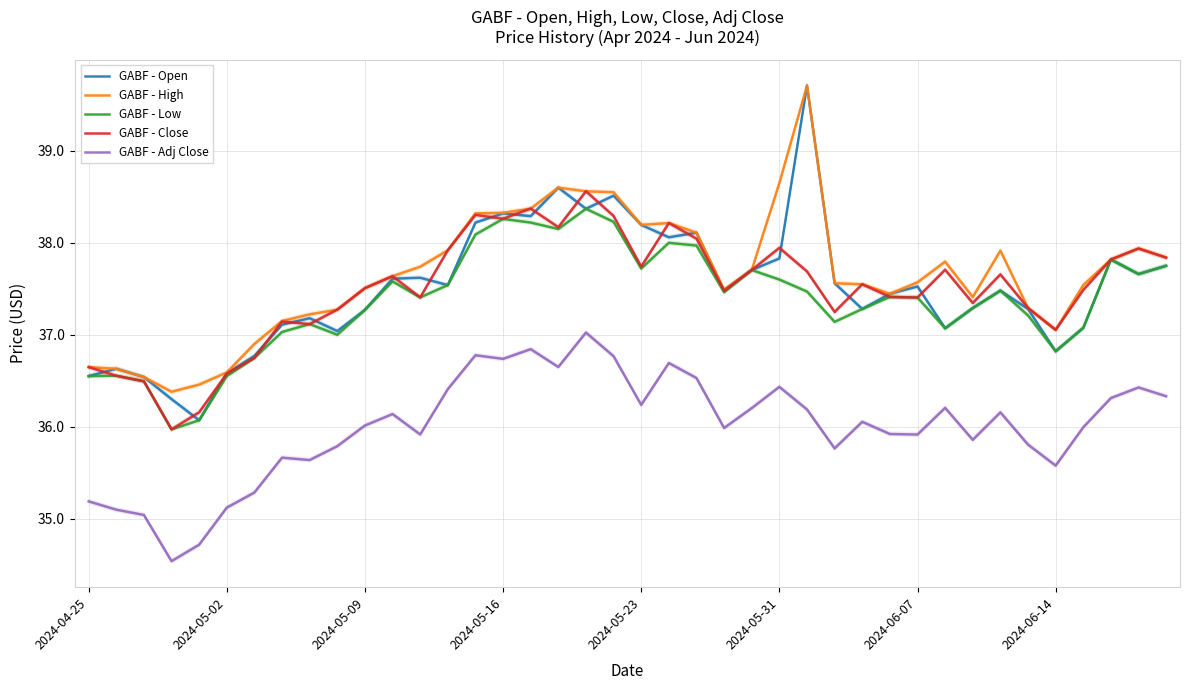

What is the highest value of the GABF - Adj Close series?

37.0